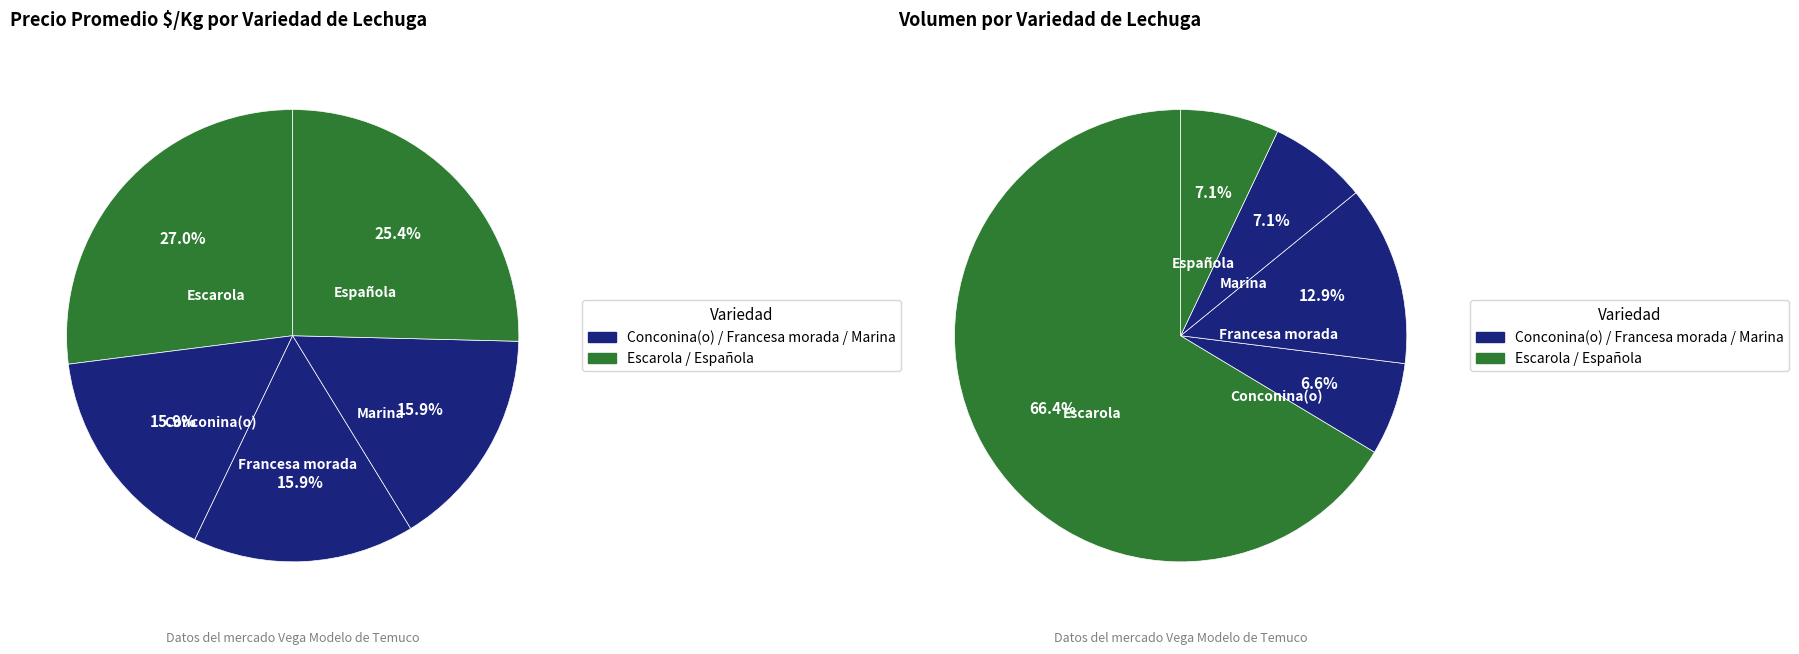

Does Marina represent more than half of the total?

No